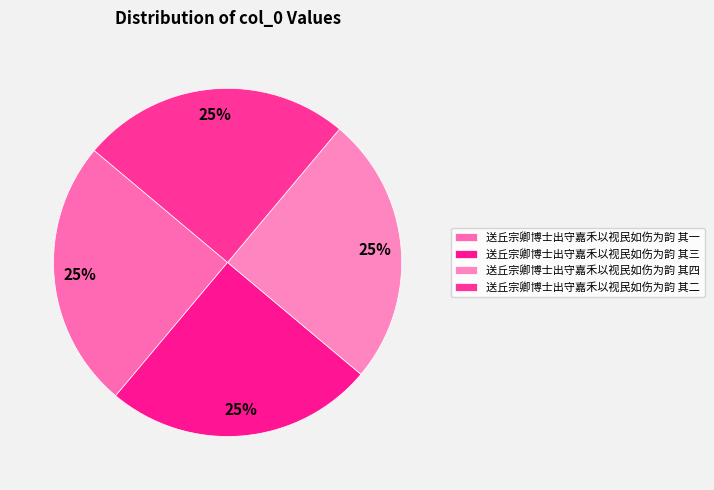

How many slices are in this pie chart?

4